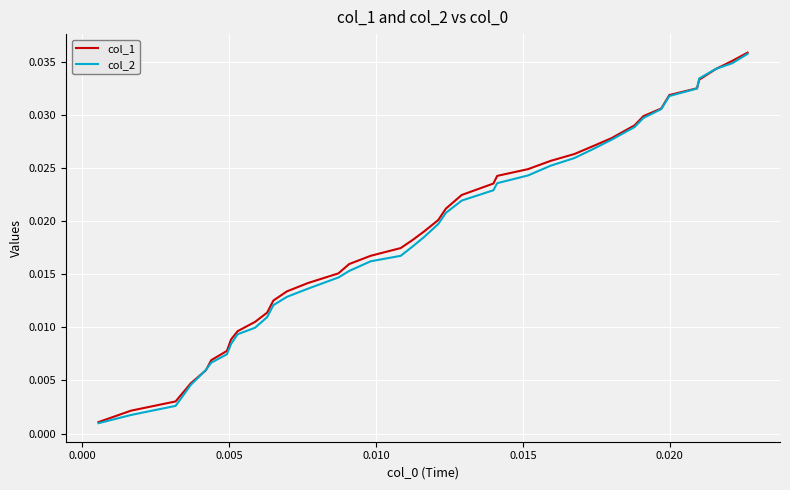

Is this an area chart (filled region under the line)?

No